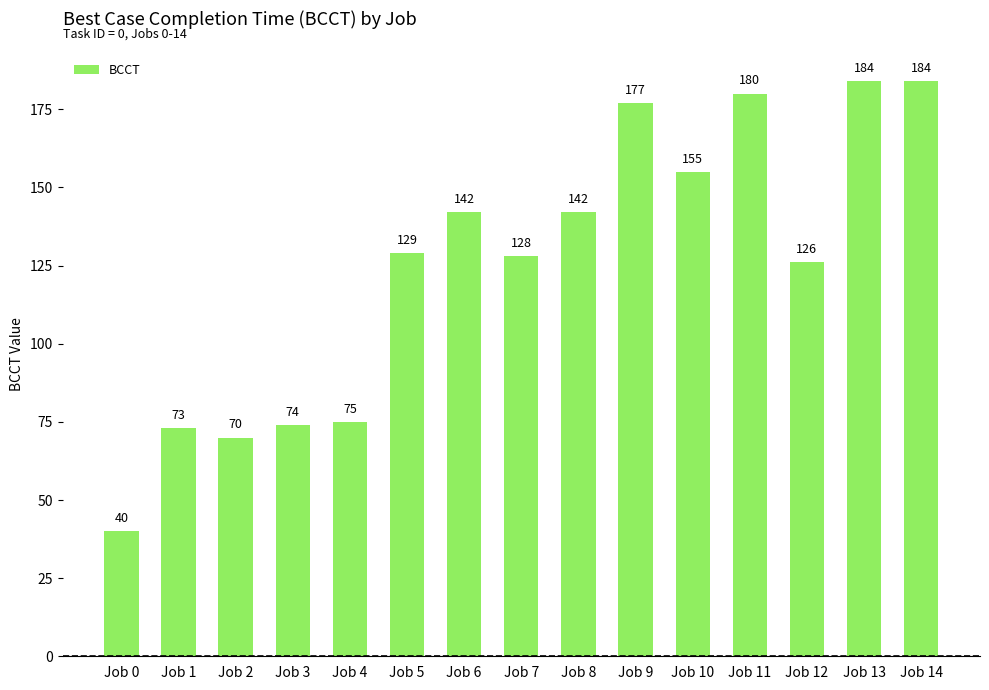

What value does the data have at Job 8, to the nearest 10?

140